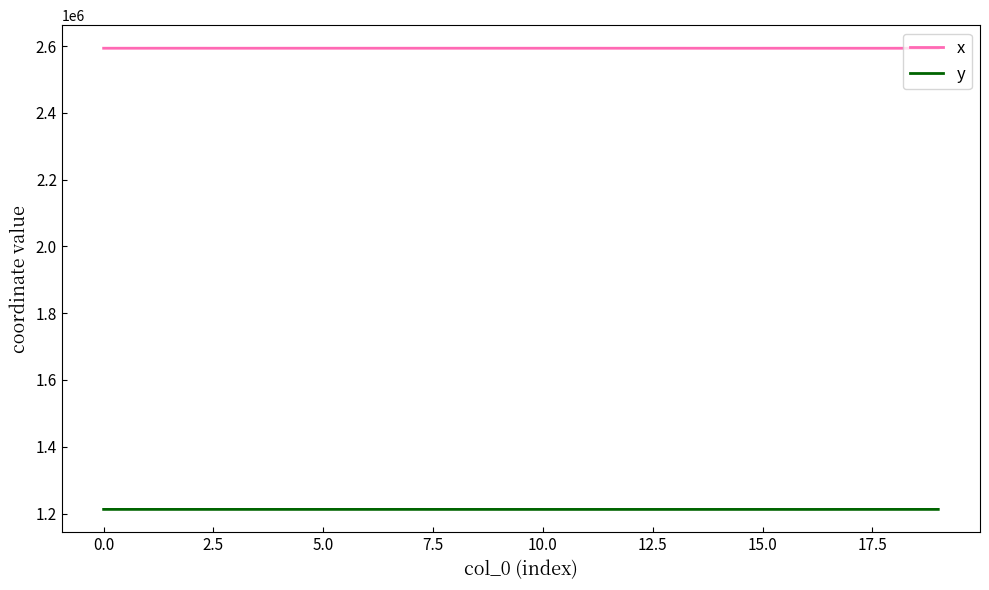

What is the difference between the maximum and minimum values in the y series?

93.3